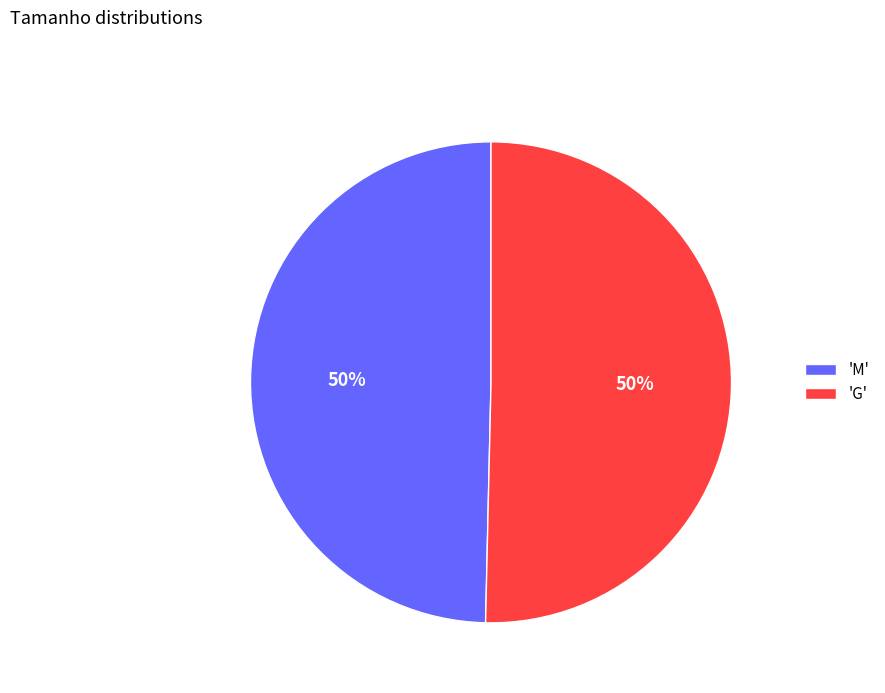

To the nearest percent, what is the average slice percentage?

50%